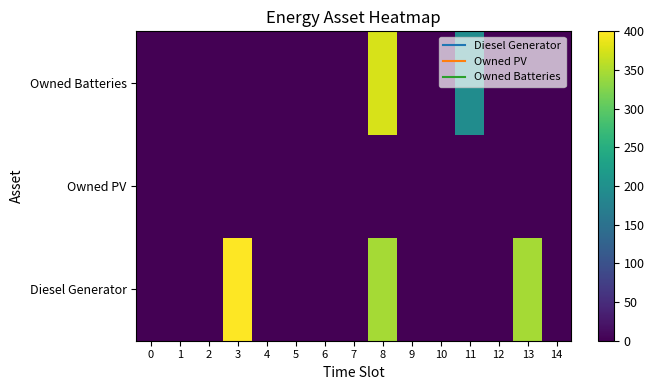

Rank the series by their average value, from highest to lowest.

Diesel Generator, Owned Batteries, Owned PV